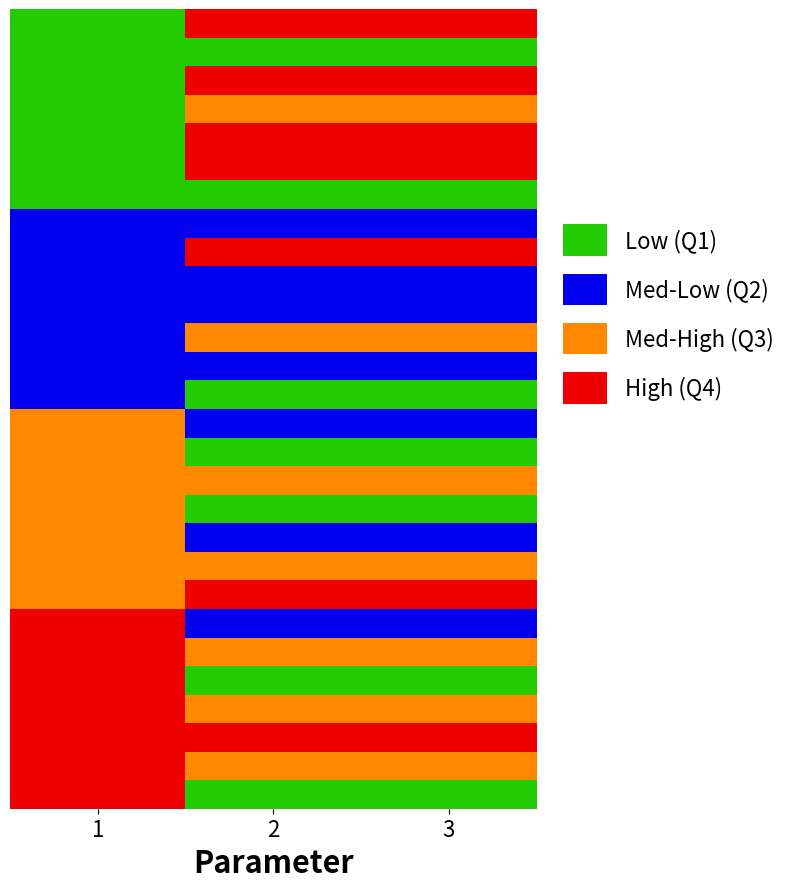

What is the difference between the highest and lowest values at 1?

3